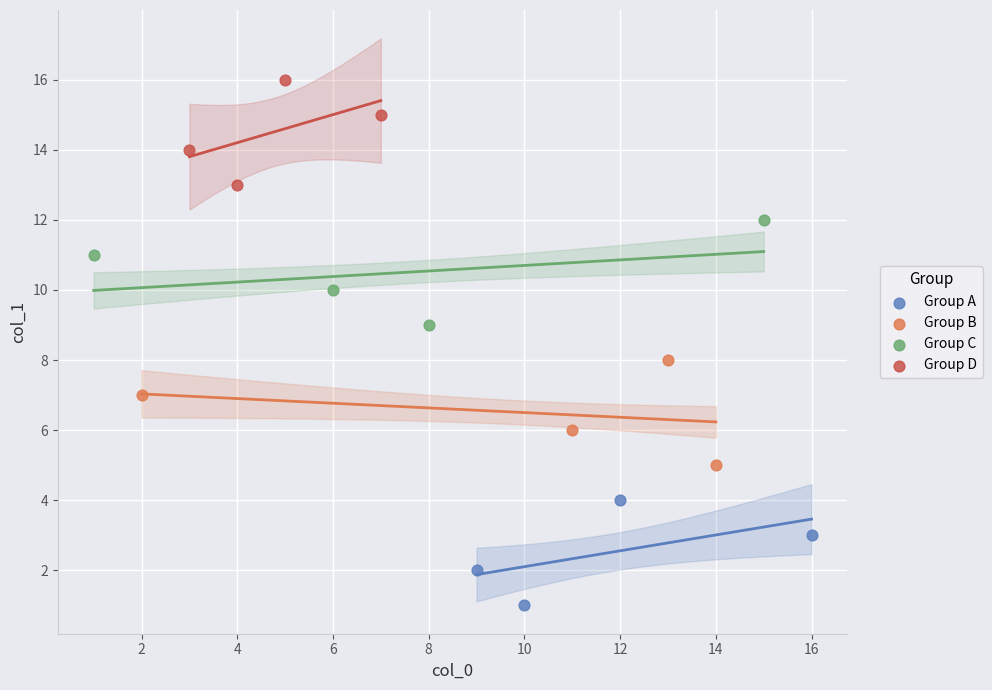

Which series contains the highest Y value?

Group D